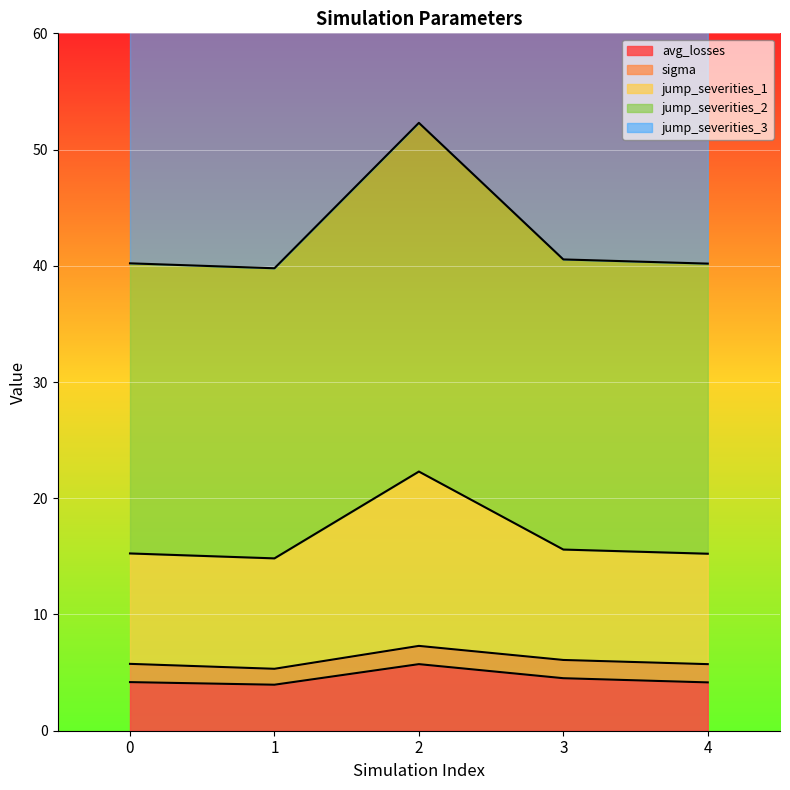

The avg_losses series shows 3.6 at 2. True or false?

False